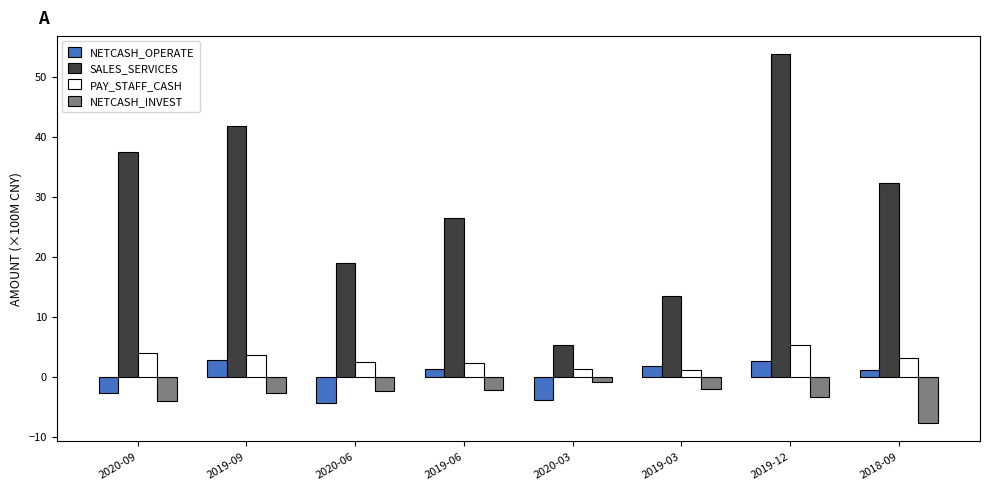

True or false: NETCASH_INVEST has a value of -2.1 at 2019-03.

True